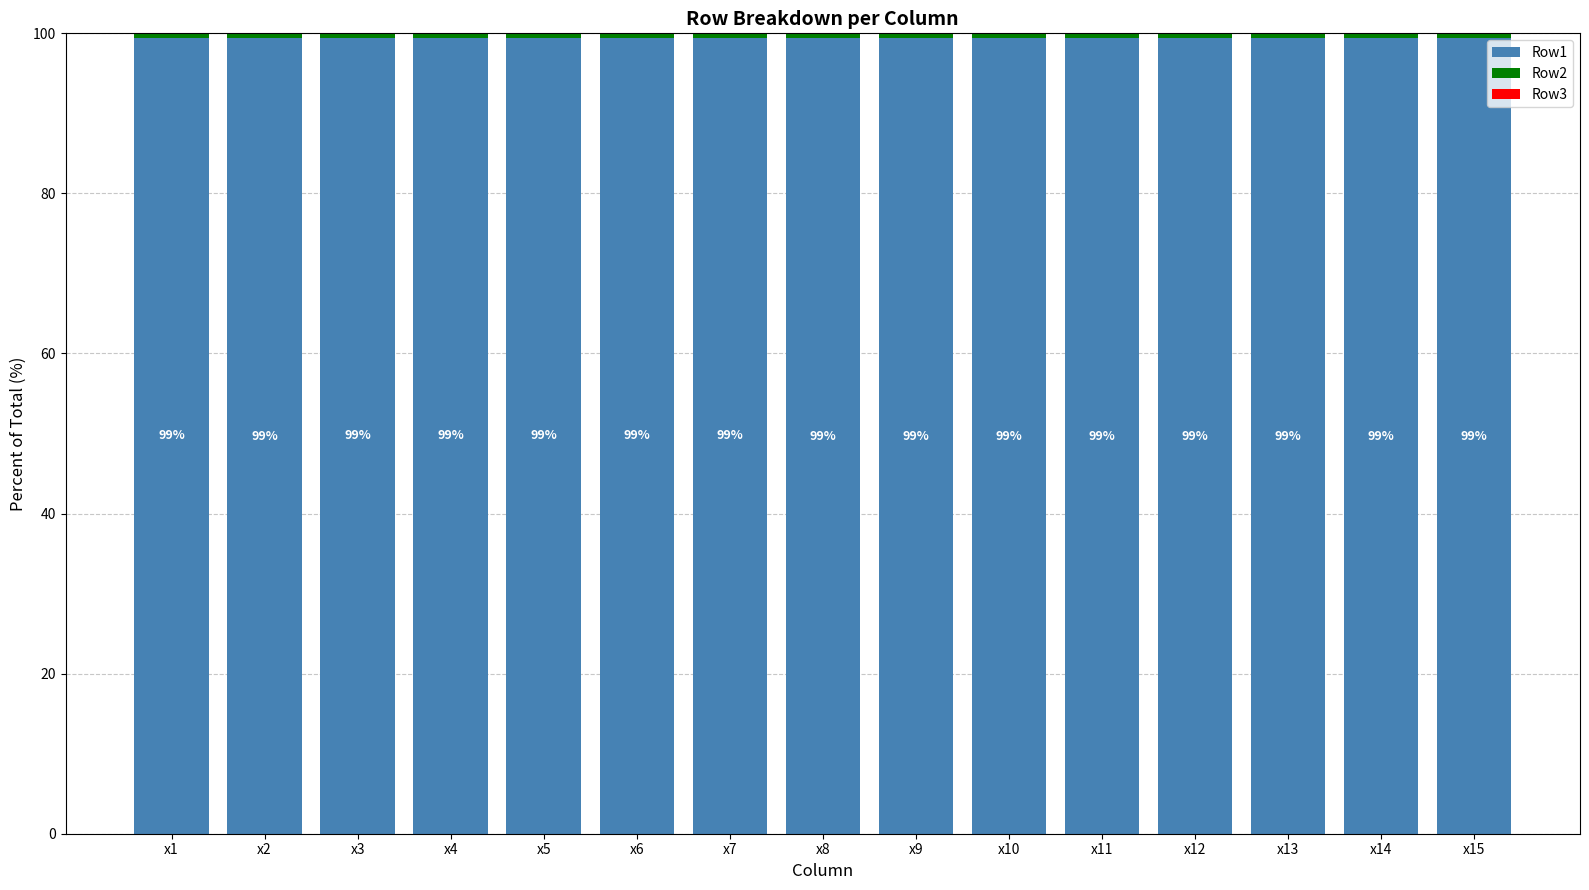

What is the highest value of the Row1 series?

99.5